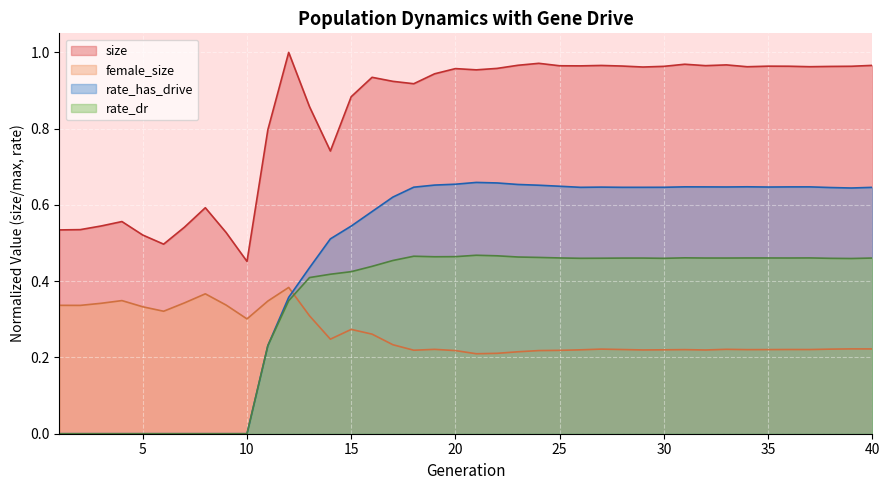

Where is the first local minimum for rate_dr?

19